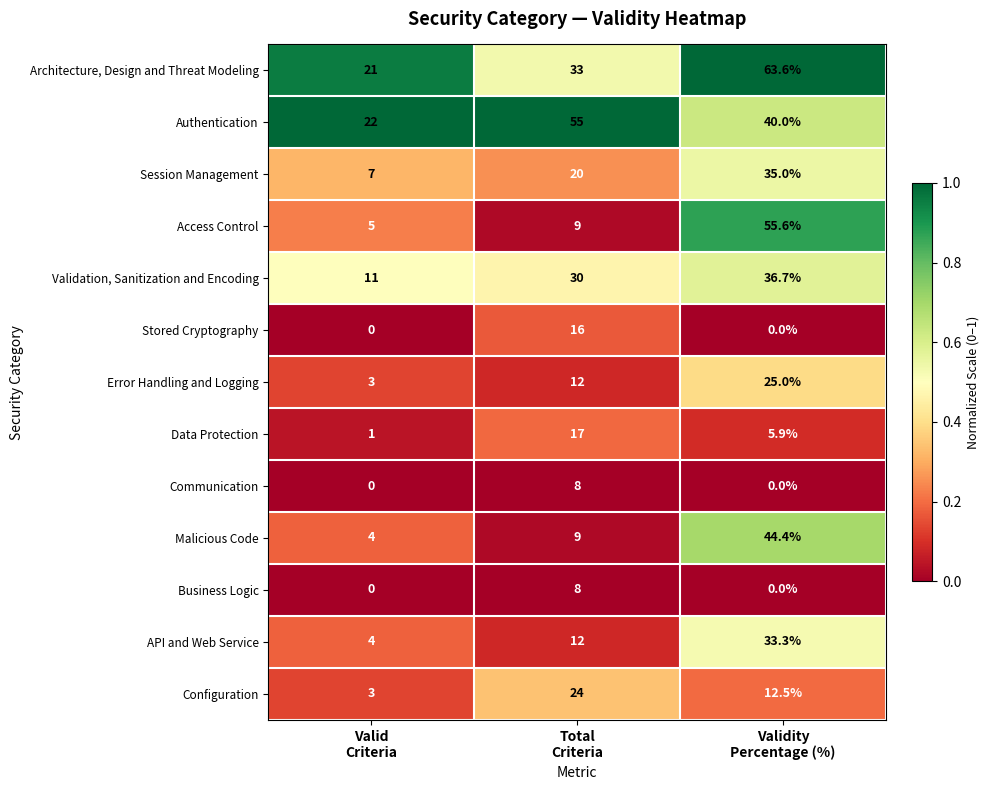

Which series has the widest spread of values?

Access Control